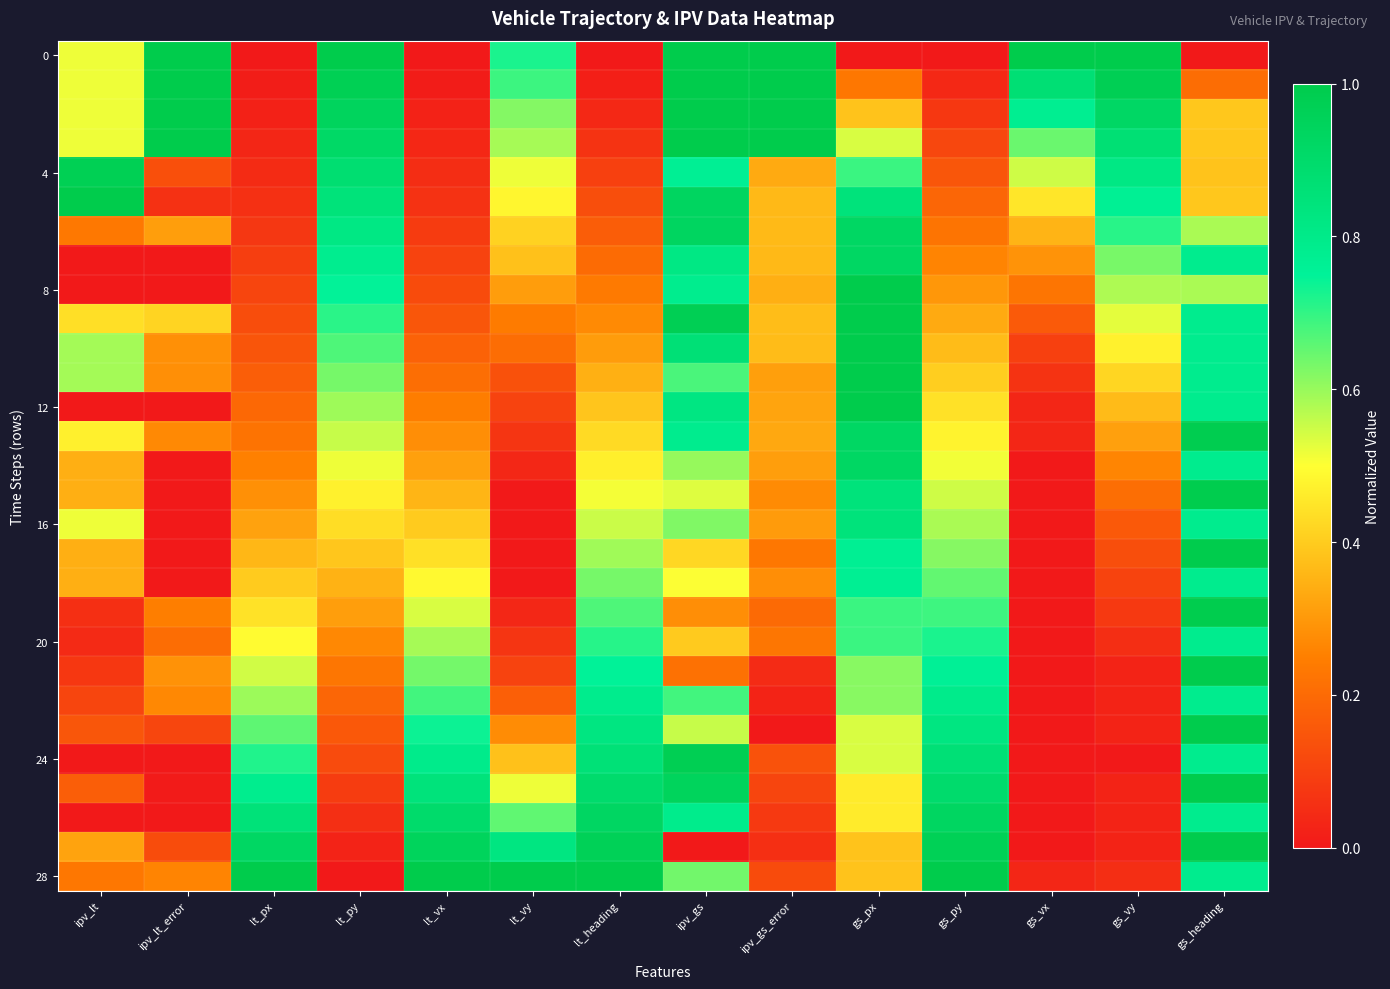

Which has a higher value, gs_vy or lt_vy?

gs_vy